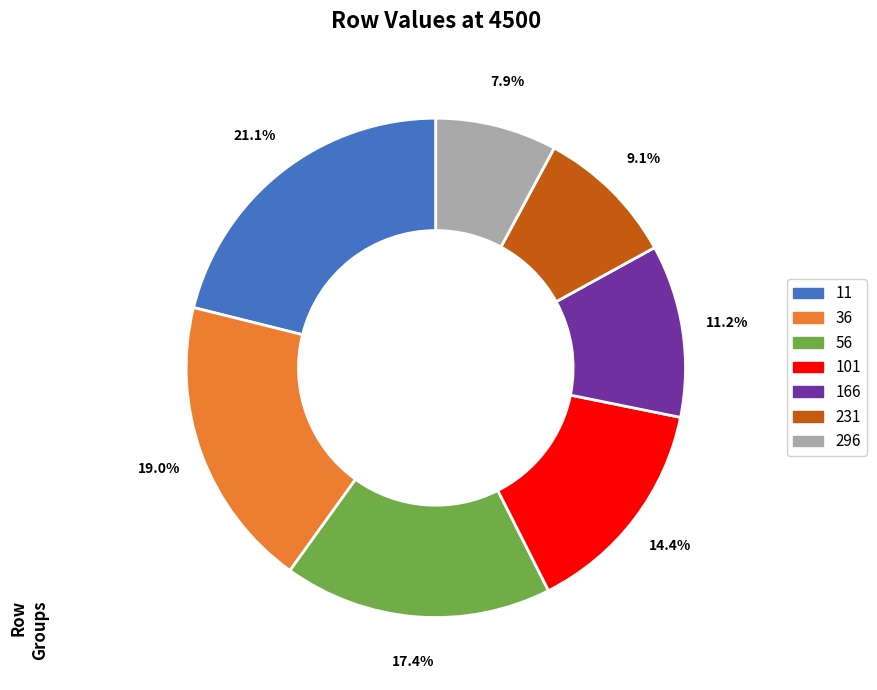

Which category has the smallest portion of the pie?

296